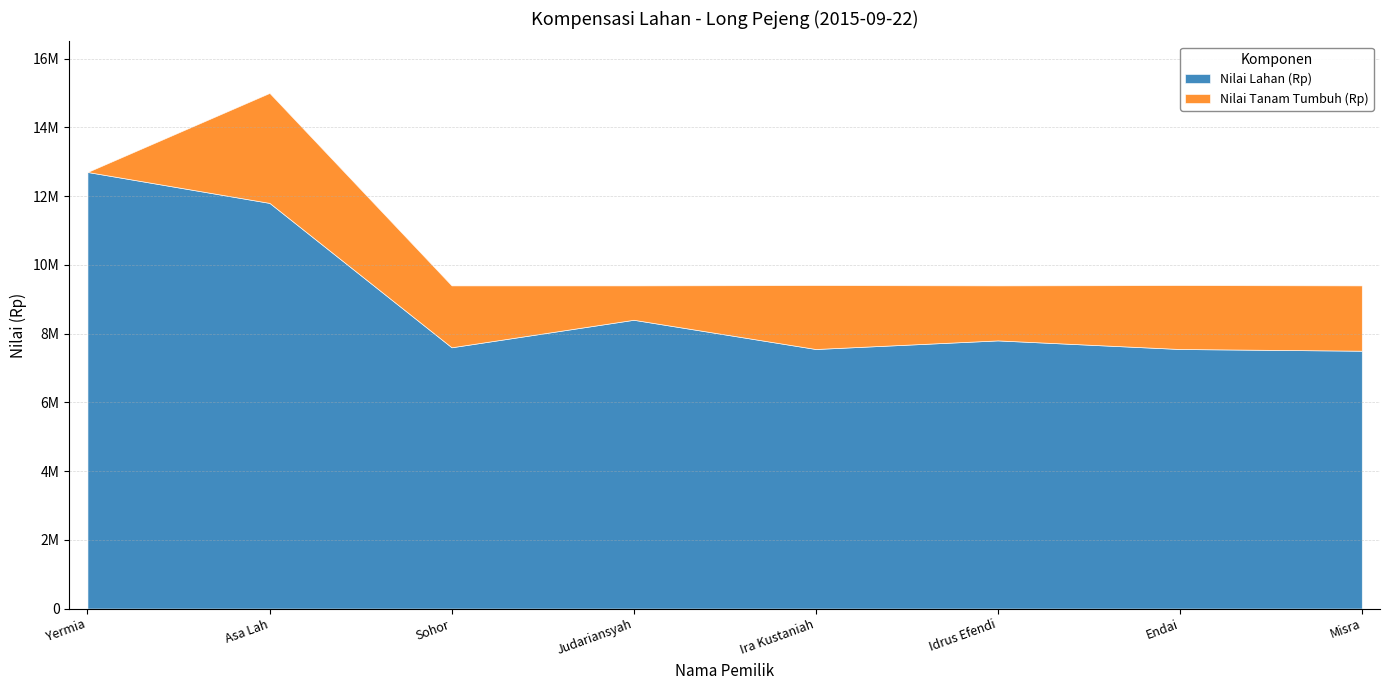

What is the greatest value displayed?

12700000